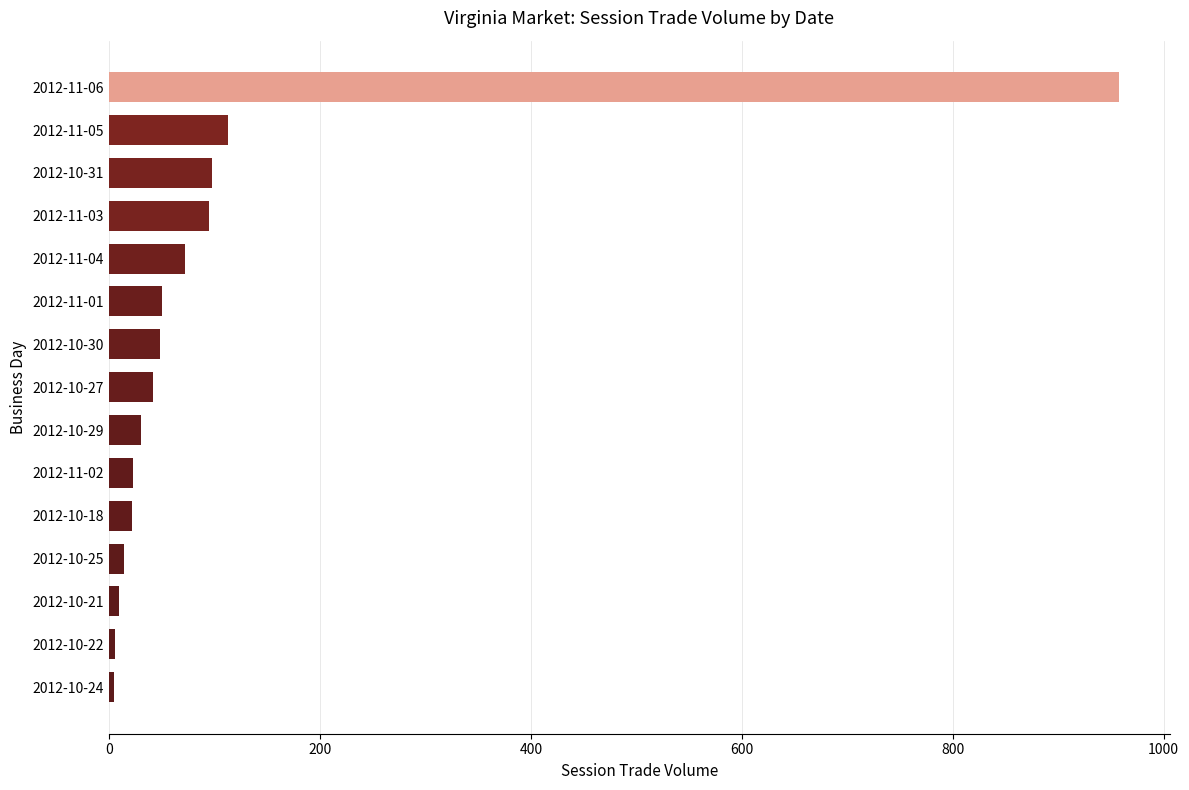

How many categories are shown in the chart?

15